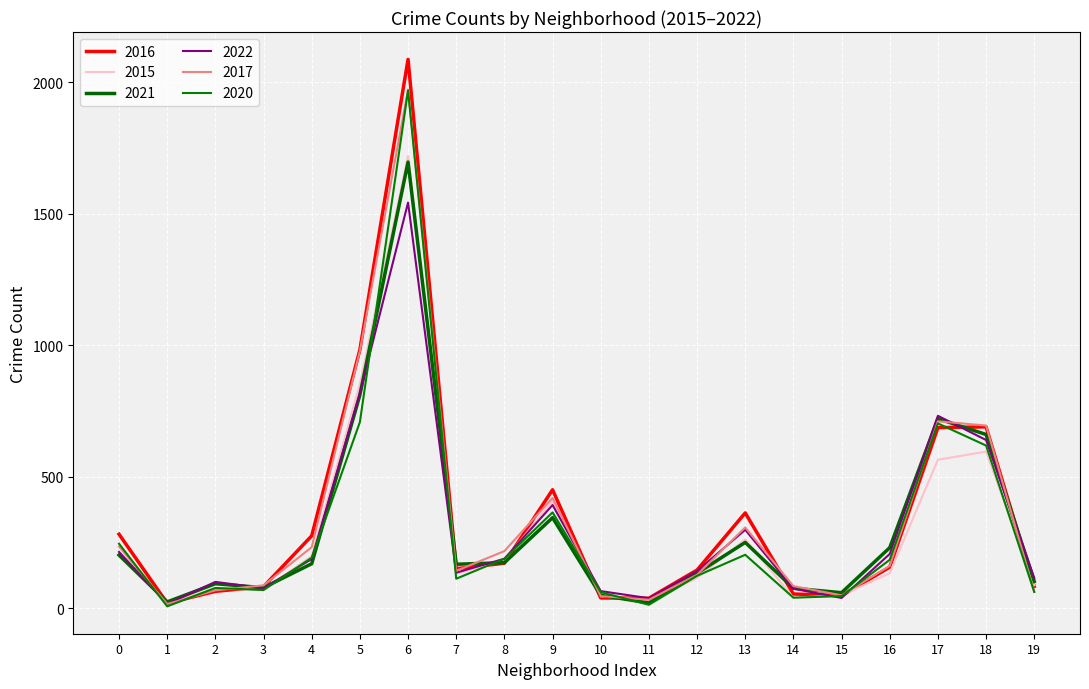

How many interior local valleys does the 2016 series have?

4